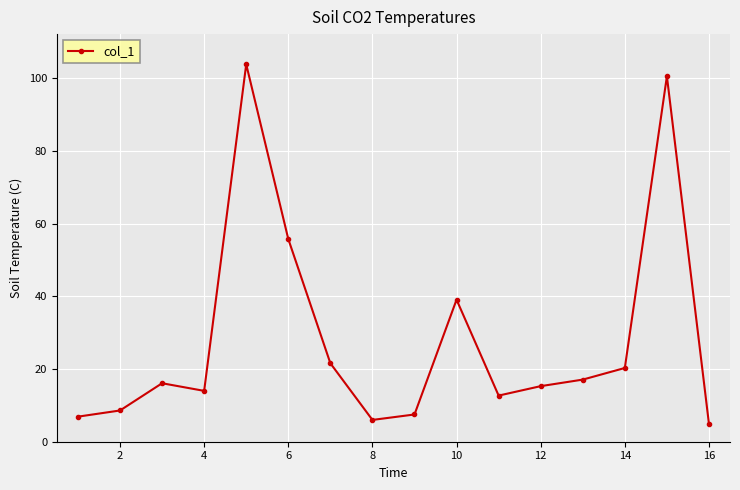

Reading left to right, transcribe all the data shown in this chart.

6.9	8.6	16.1	14.0	103.9	55.8	21.6	6.0	7.5	39.1	12.7	15.3	17.1	20.3	100.6	4.9